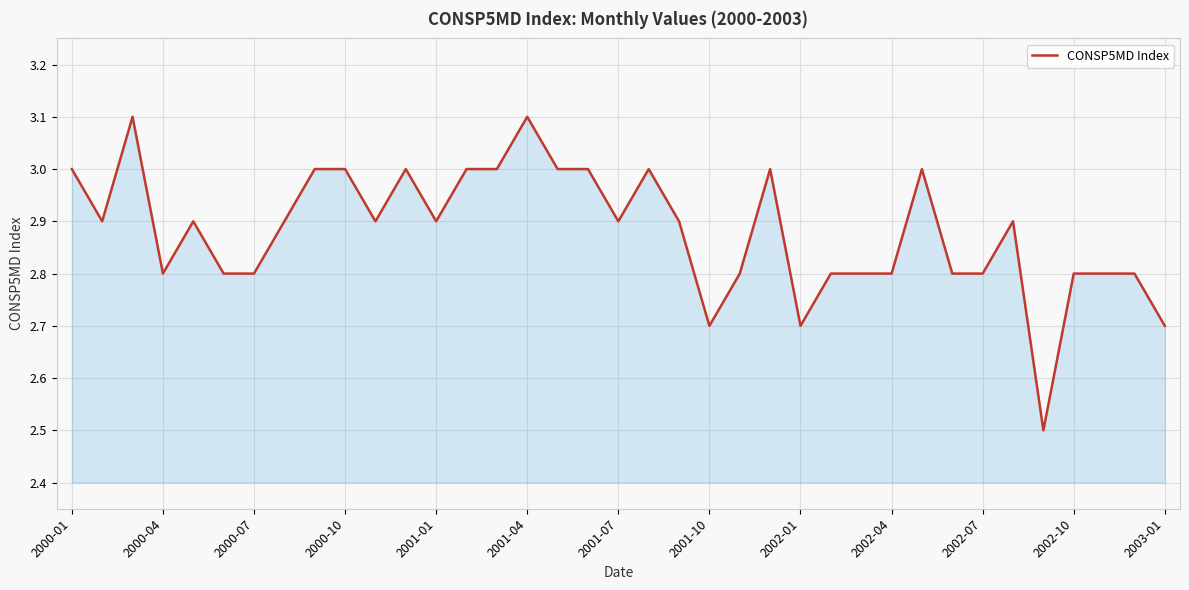

What is the minimum value shown in the chart?

2.5